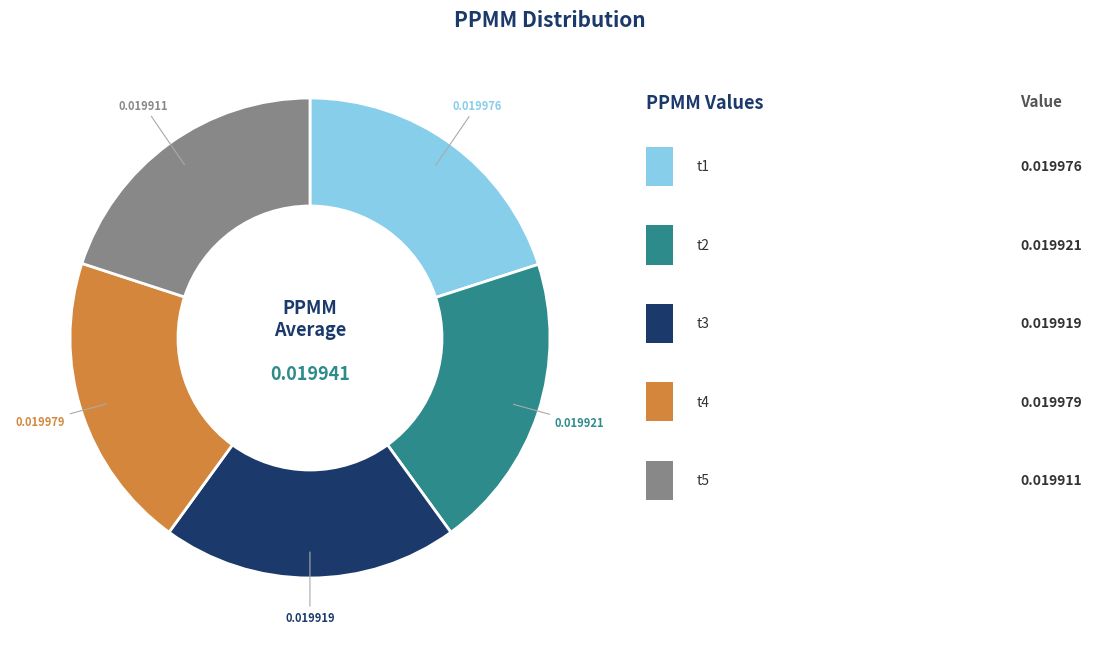

Count the number of slices in the pie.

5